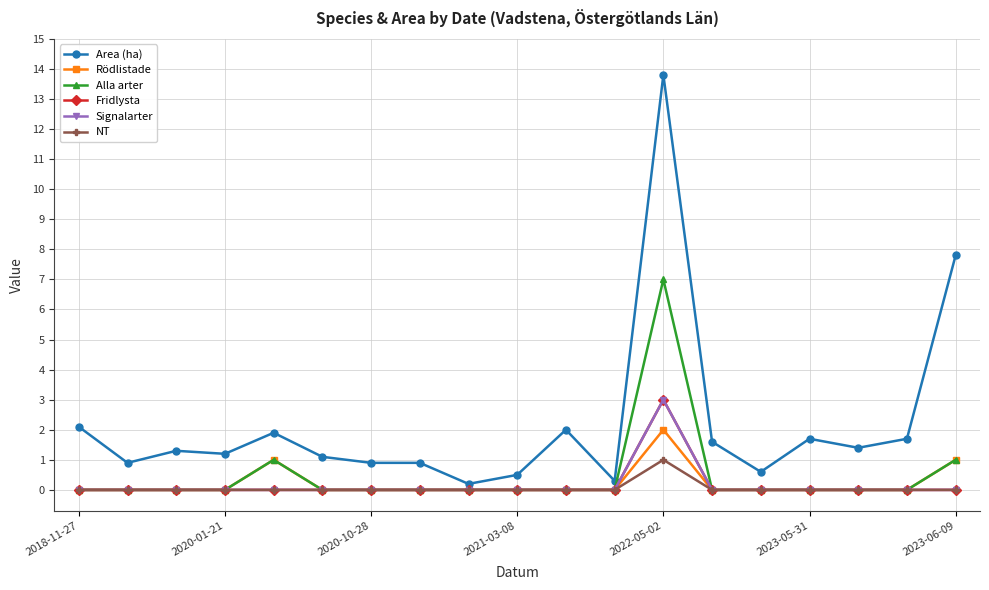

What is the maximum value shown in the chart?

13.8